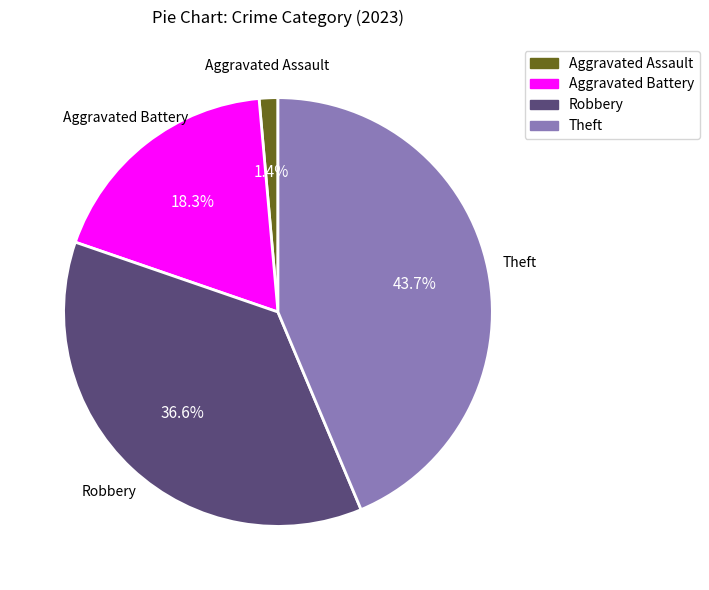

Approximately how many times larger is the value at Aggravated Assault compared to Aggravated Battery?

0.1